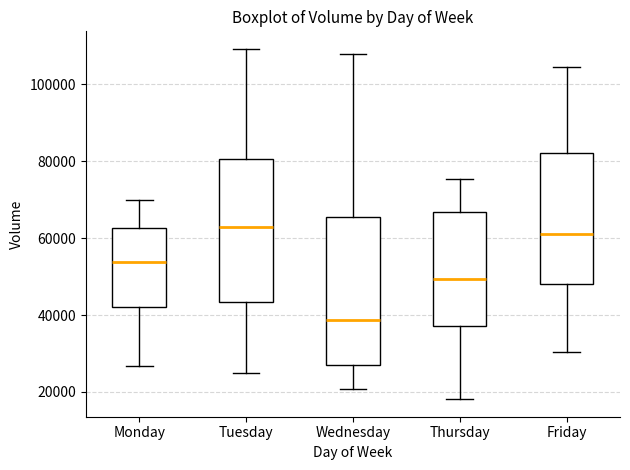

Where does the lower whisker of the box for Thursday end on the y-axis? The values are not printed on the chart, so give them approximately, as read against the axis.

18000